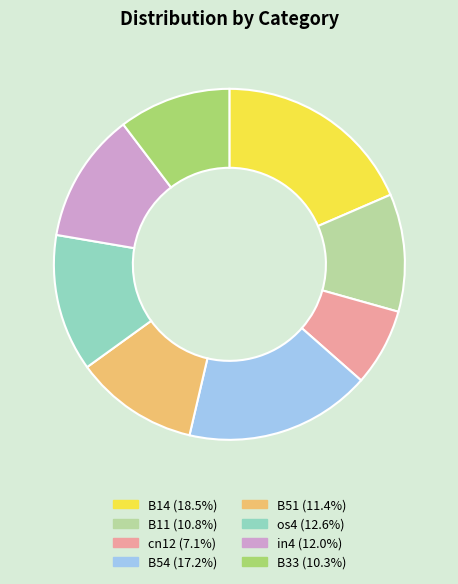

Does any single category account for the majority?

No